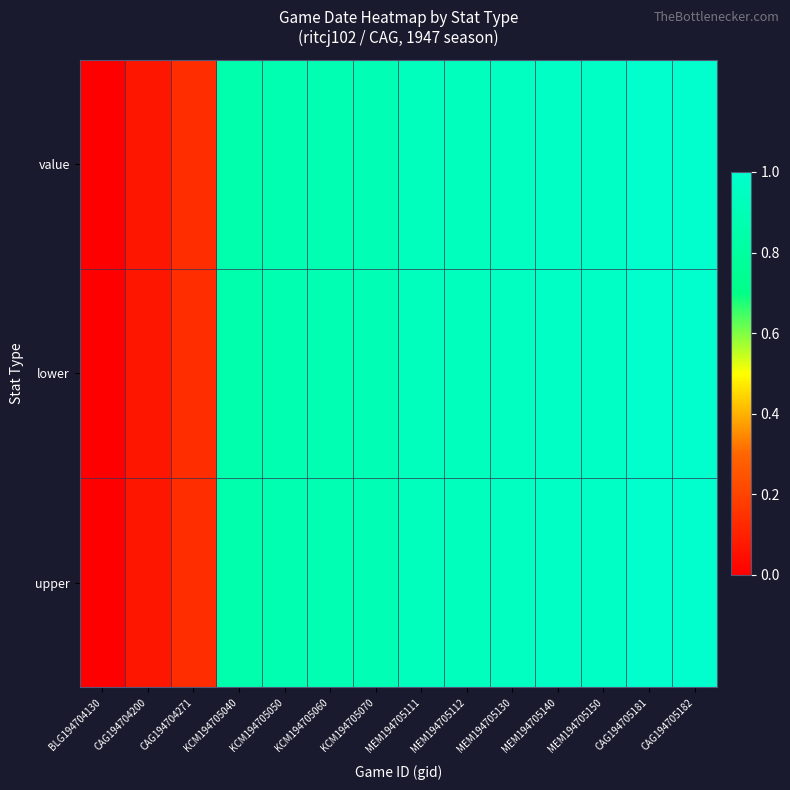

How many series are shown in this chart?

3